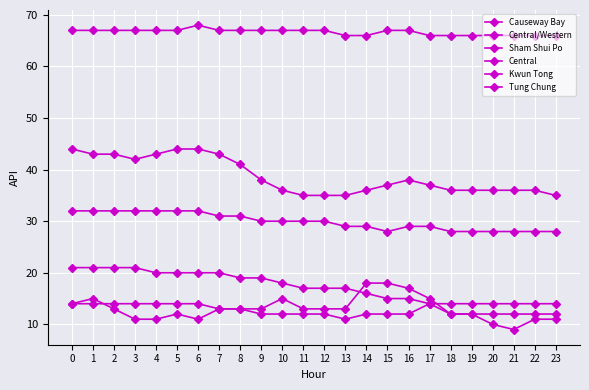

True or false: Causeway Bay and Kwun Tong cross at least once.

False